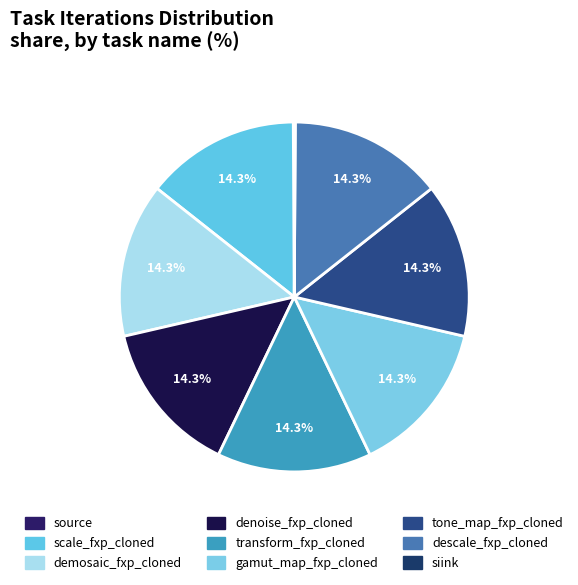

What is the total percentage of siink and denoise_fxp_cloned?

14.4%